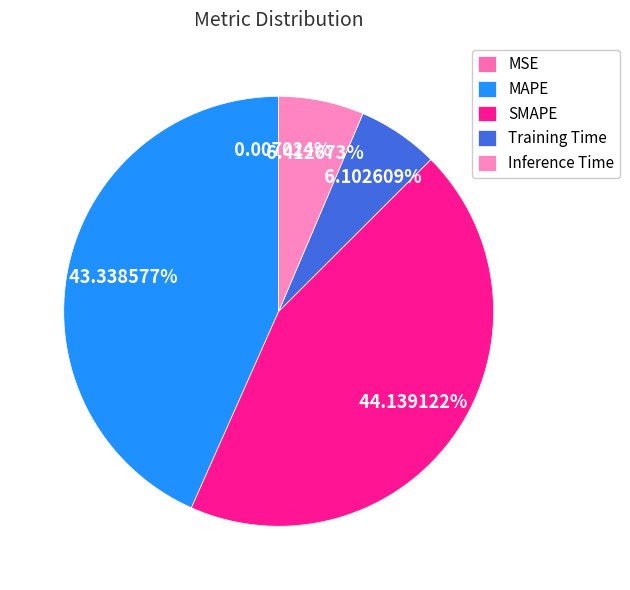

To the nearest percent, what percentage of the pie is Inference Time?

6%